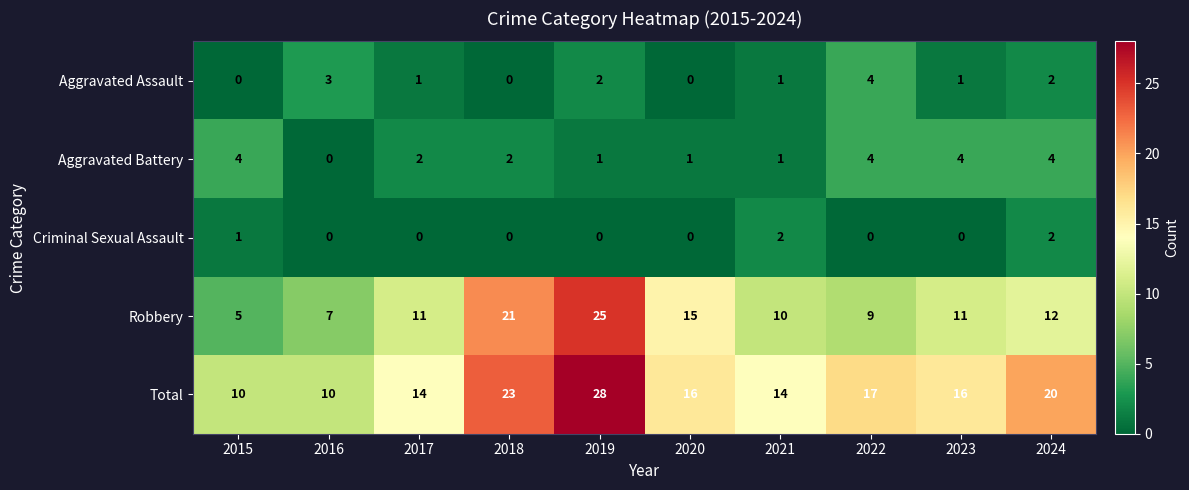

At 2023, list the series in order from largest to smallest.

Total, Robbery, Aggravated Battery, Aggravated Assault, Criminal Sexual Assault